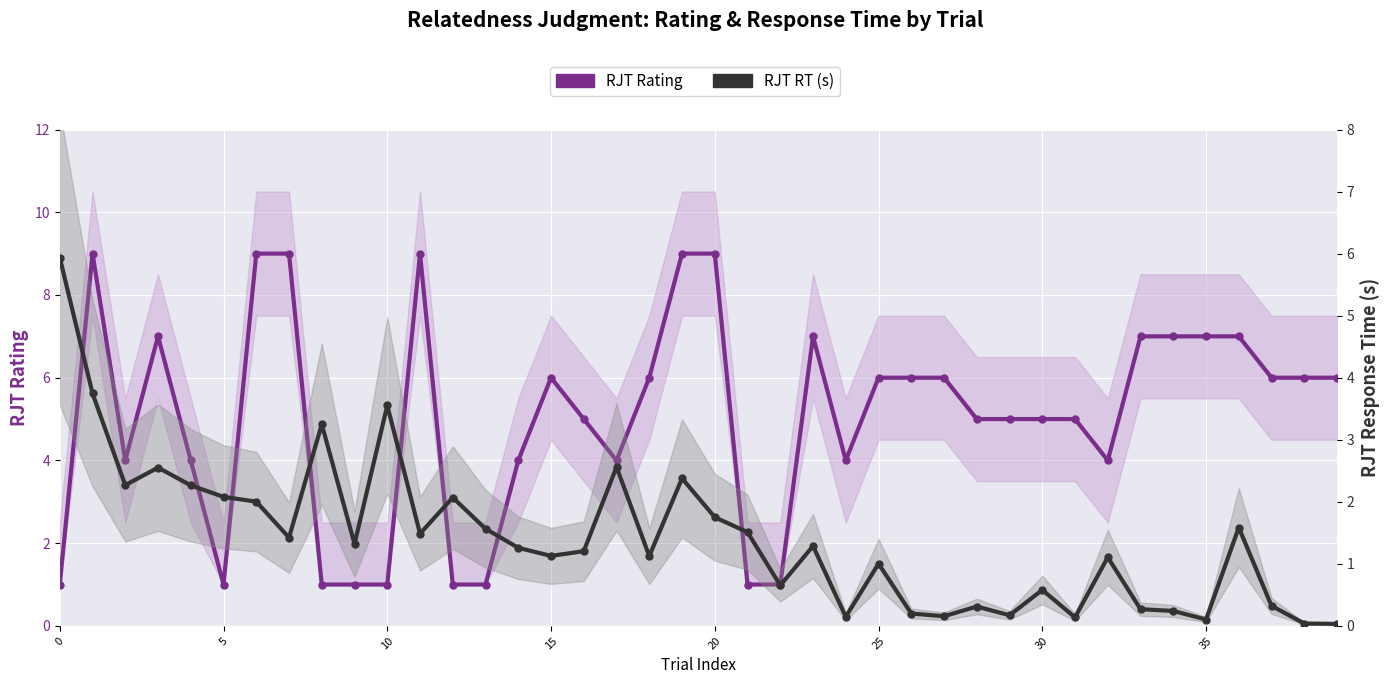

At how many categories does at least one series exceed 7?

6